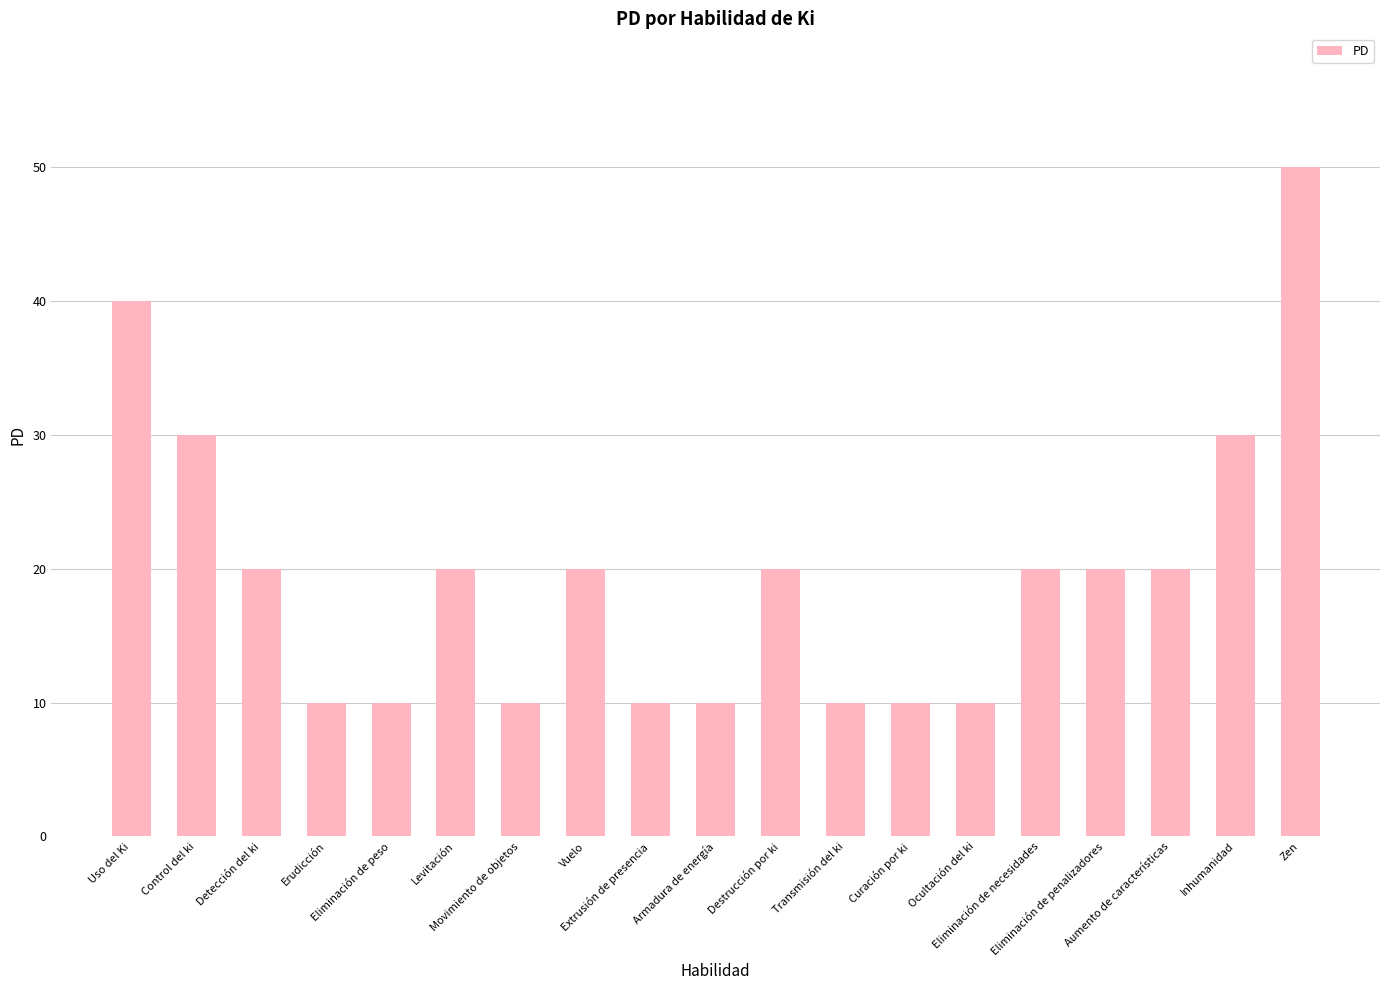

What is the change in value from Transmisión del ki to Inhumanidad?

+20